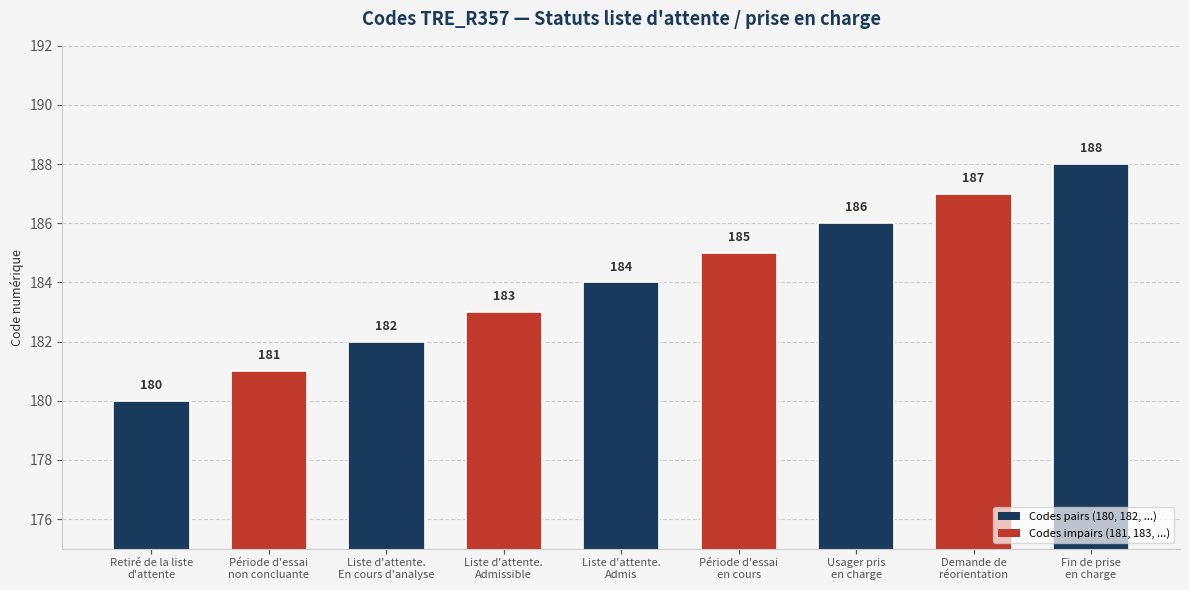

What is the smallest value displayed?

180